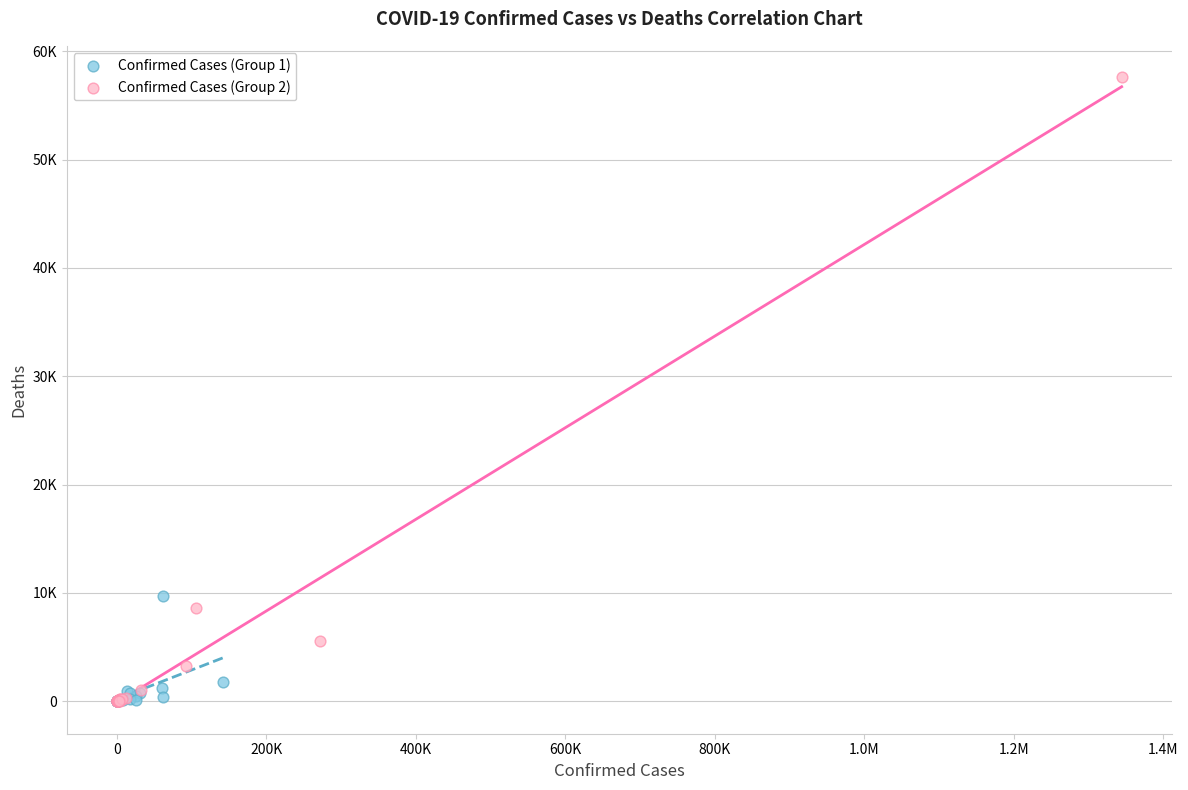

What are all the series names shown in the legend?

Confirmed Cases (Group 1), Confirmed Cases (Group 2)